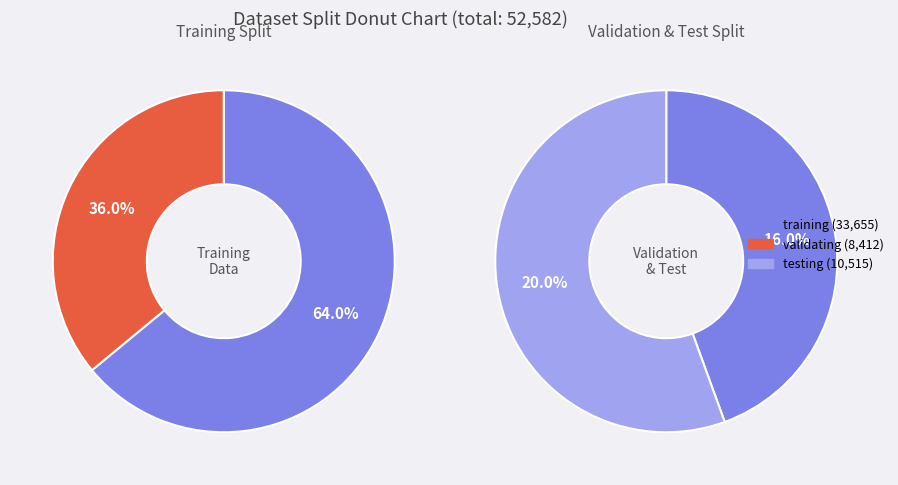

Do total and training together represent more than half of the pie?

Yes